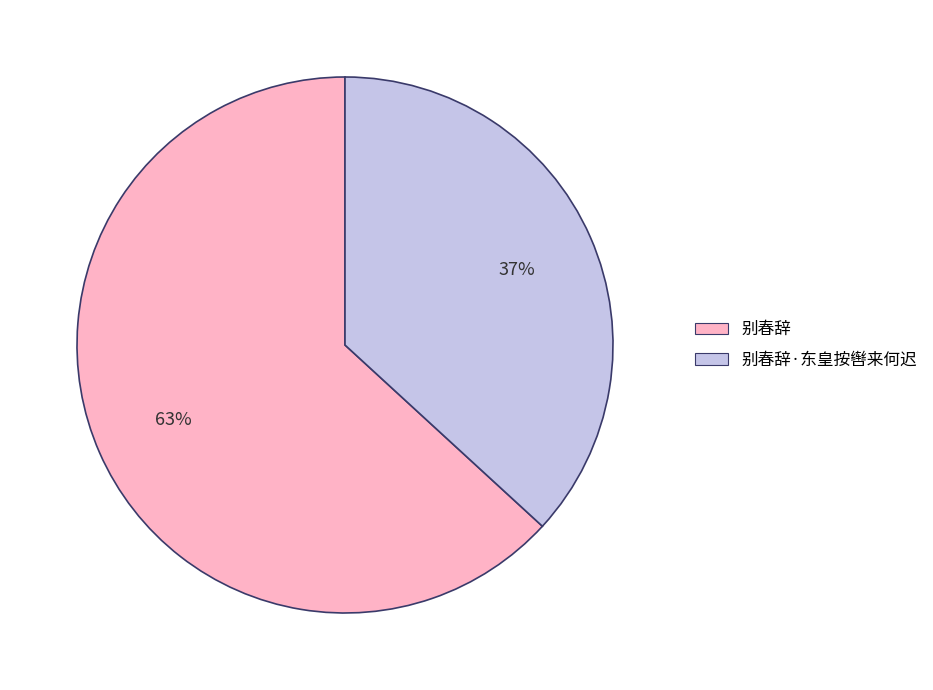

Is there any slice that represents more than half of the pie?

Yes